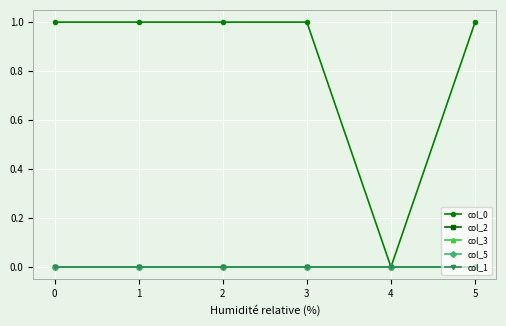

At how many categories does at least one series exceed 0?

5